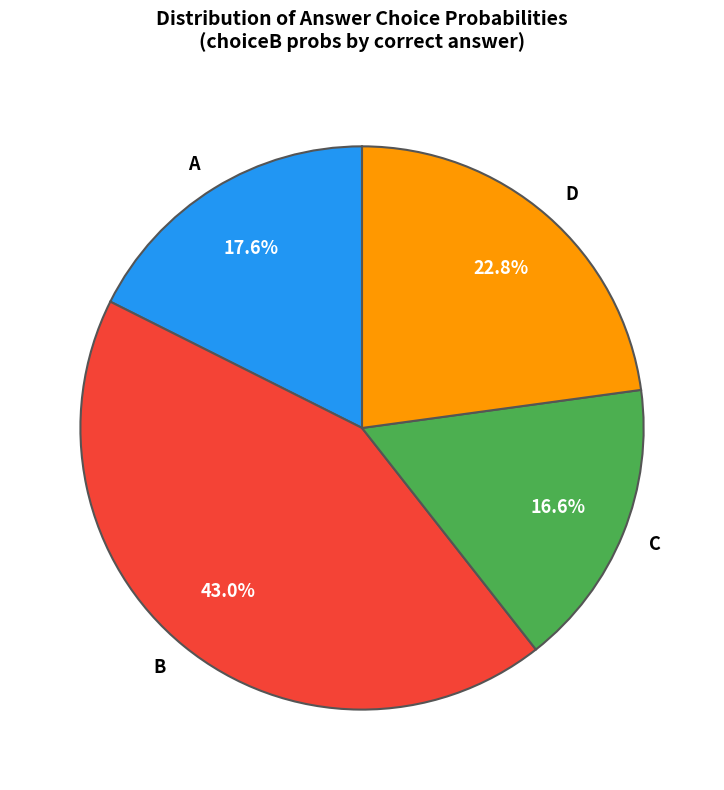

Combined, do C and D account for over 50%?

No